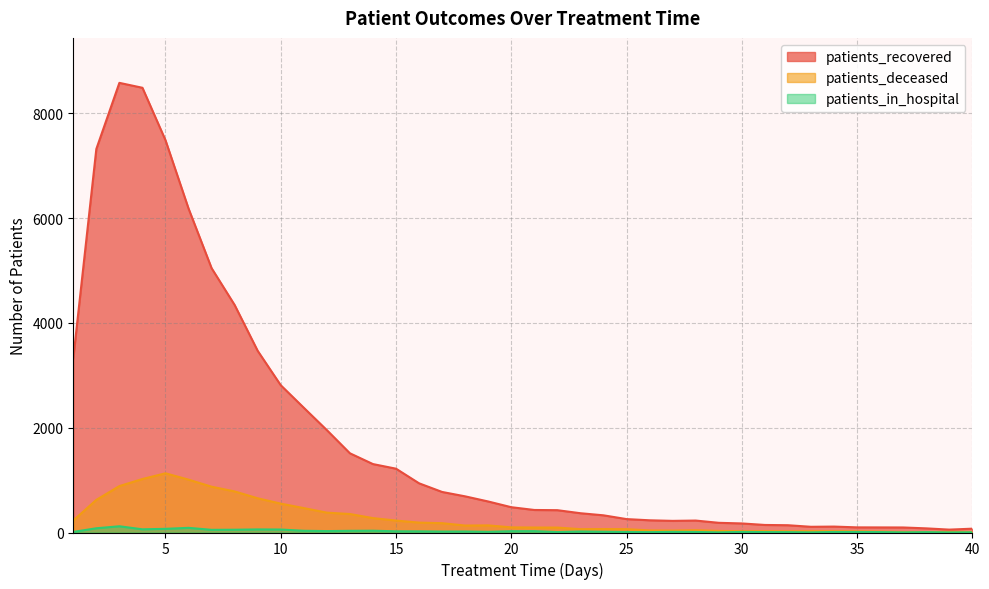

What is the value of the patients_deceased point at the 19th from the left?

136